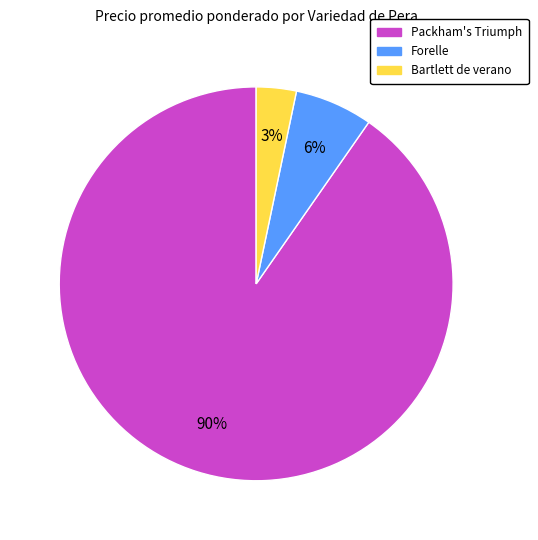

To the nearest percent, what is the average slice percentage?

33%